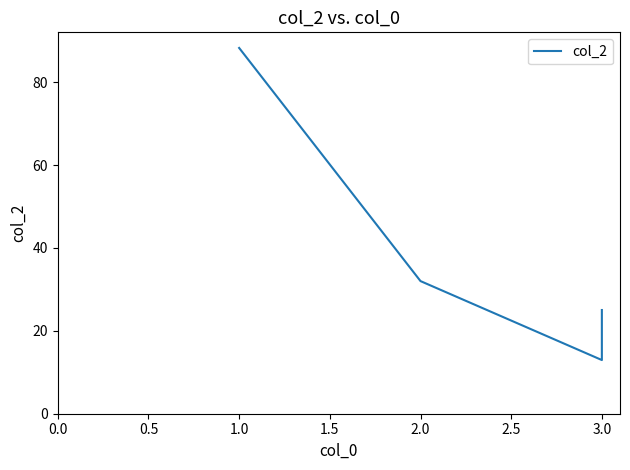

True or false: the data shows 43.6 at 3.0.

False